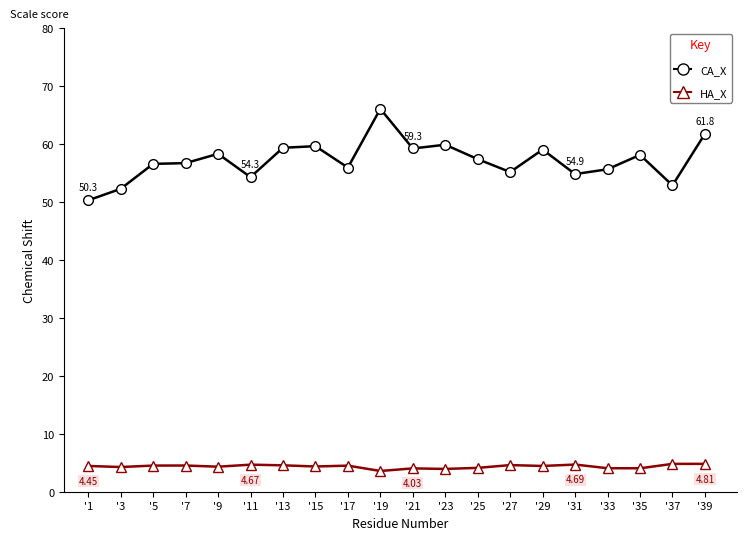

Which series has the largest total across all categories?

CA_X